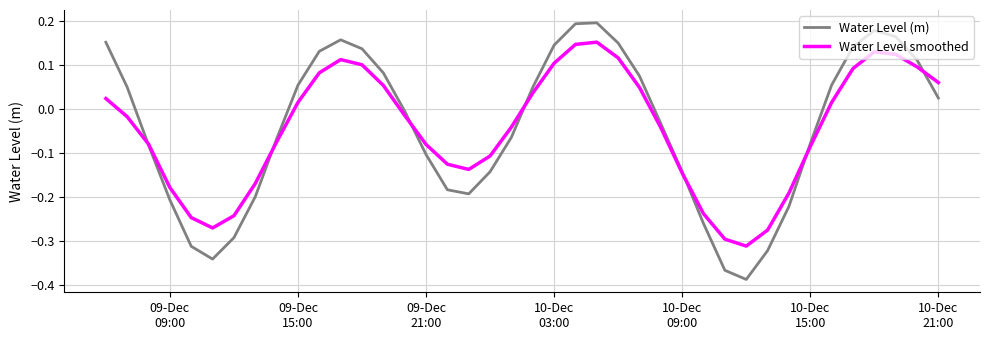

Rank the series by their maximum value, from highest to lowest.

Water Level (m), Water Level smoothed